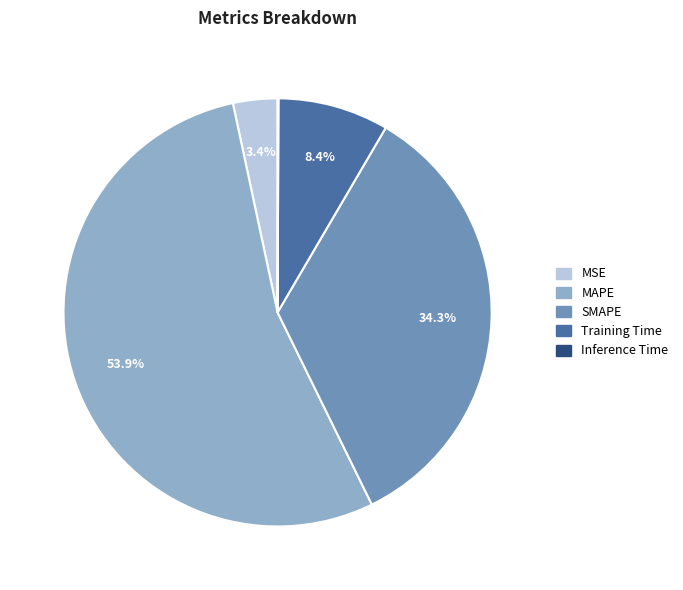

How much of the chart is everything except SMAPE?

65.7%